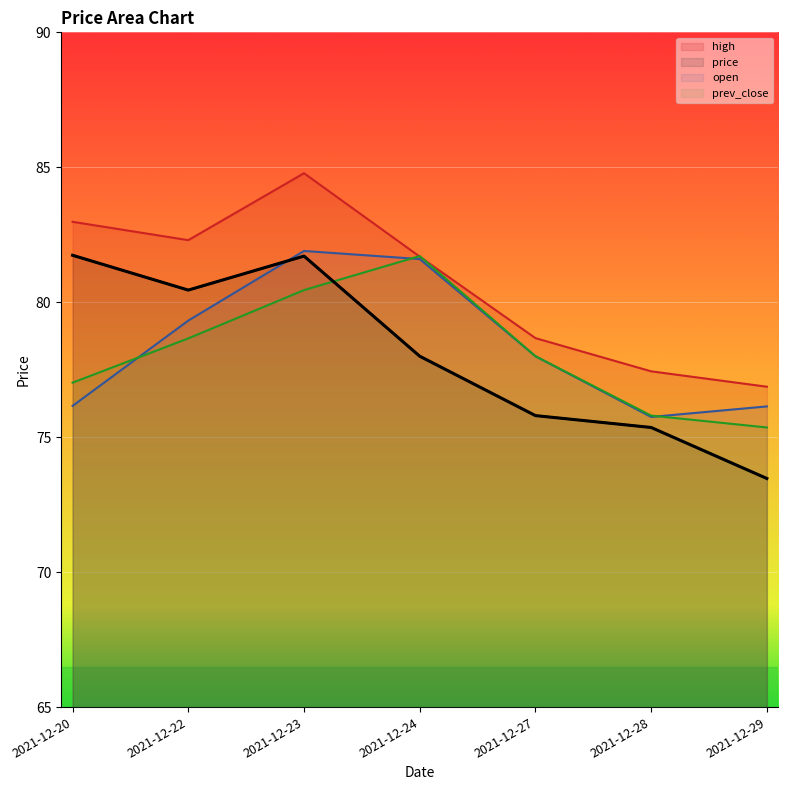

In high, how many points are lower than both neighbors (excluding endpoints)?

1